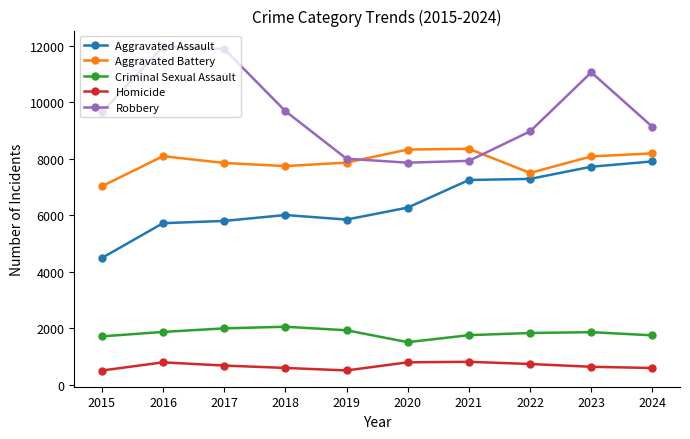

In Criminal Sexual Assault, how many points are lower than both neighbors (excluding endpoints)?

1